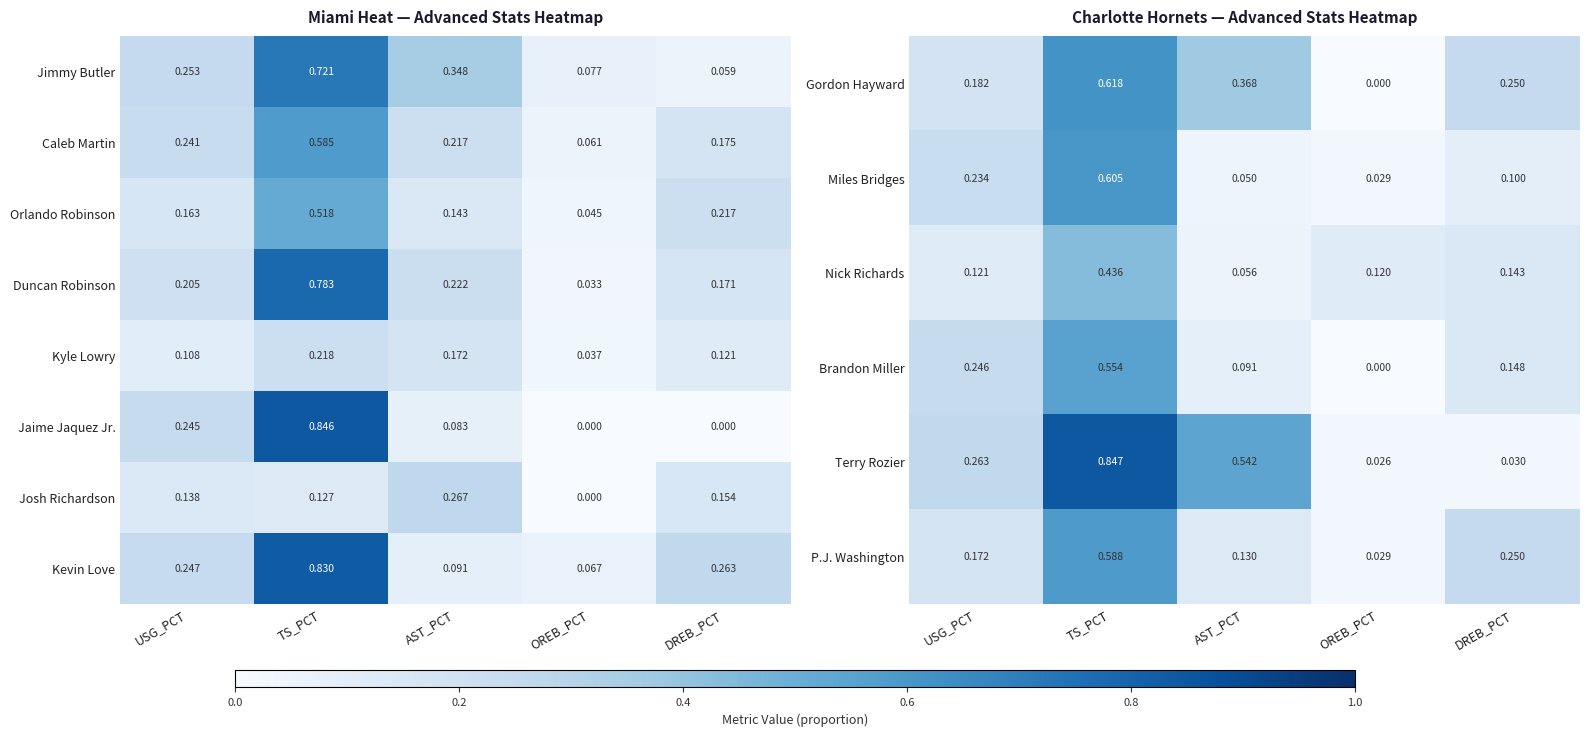

At which label is Jimmy Butler closest to 0?

DREB_PCT